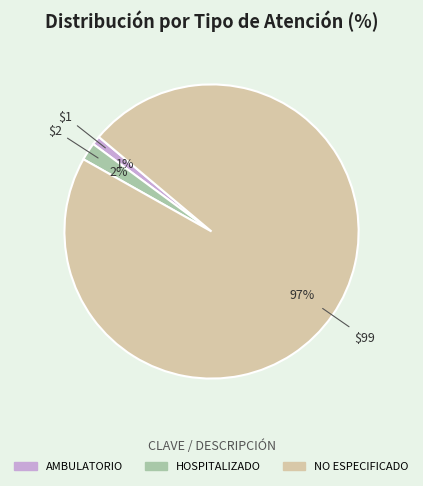

To the nearest percent, what is the difference between the NO ESPECIFICADO and HOSPITALIZADO slice percentages?

95%